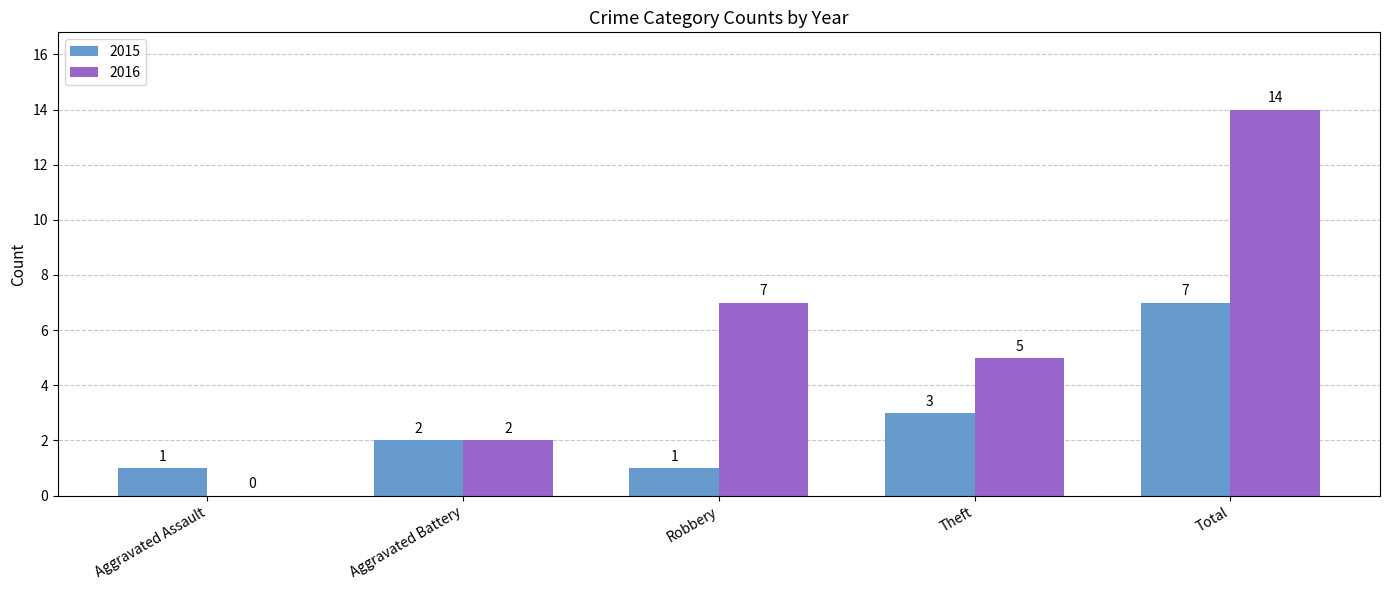

What is the maximum value shown in the chart?

14